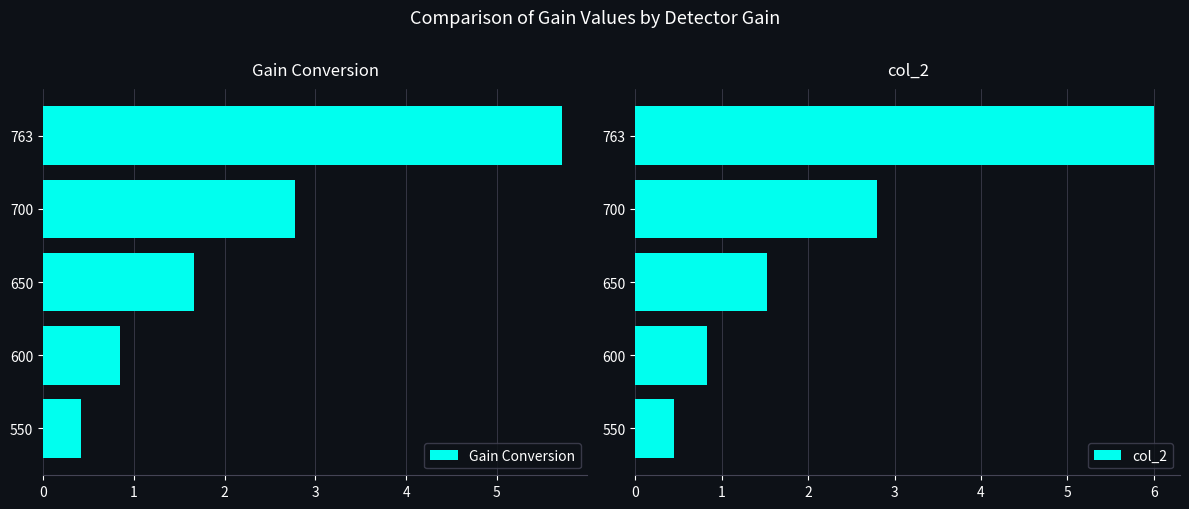

Count the number of categories in the chart.

5